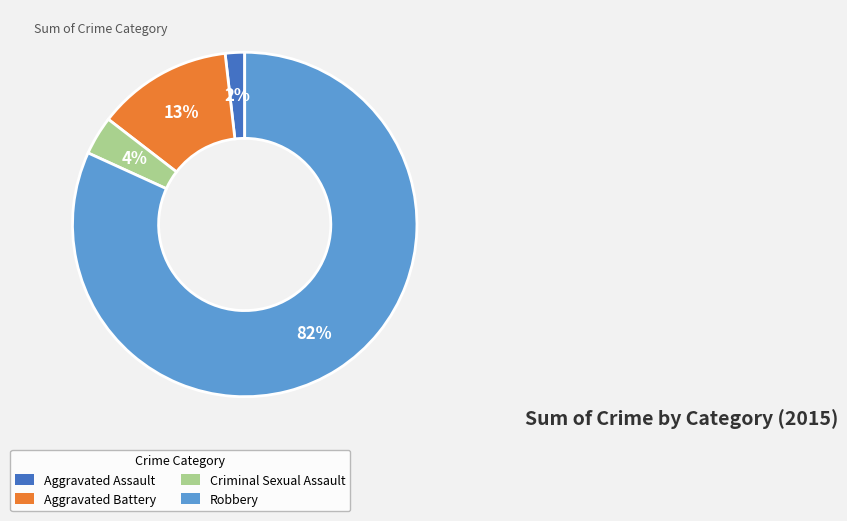

Count the number of slices in the pie.

4